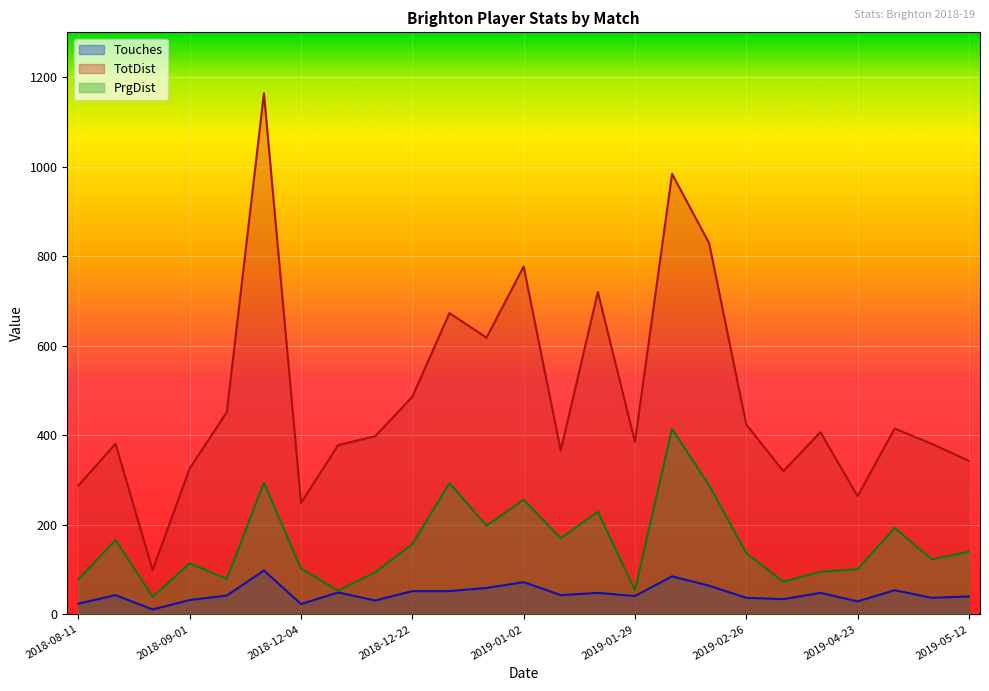

True or false: TotDist and Touches intersect in this chart.

False